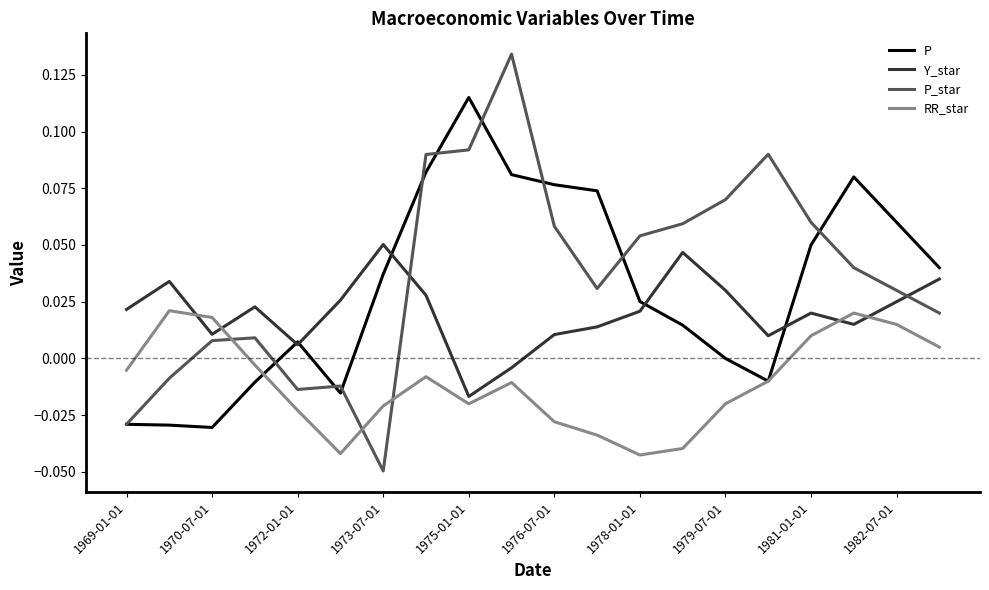

After their last crossing, which series has the higher values: RR_star or Y_star?

Y_star